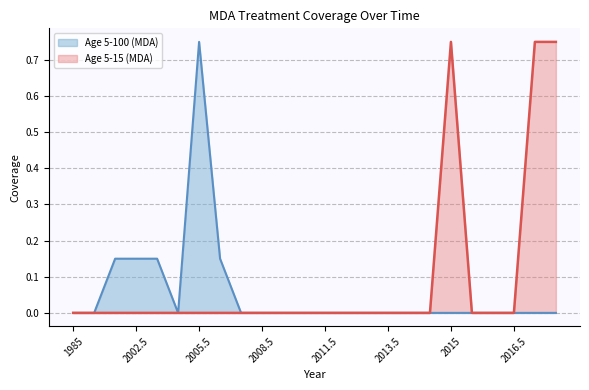

What position from the right is 2011.5?

12